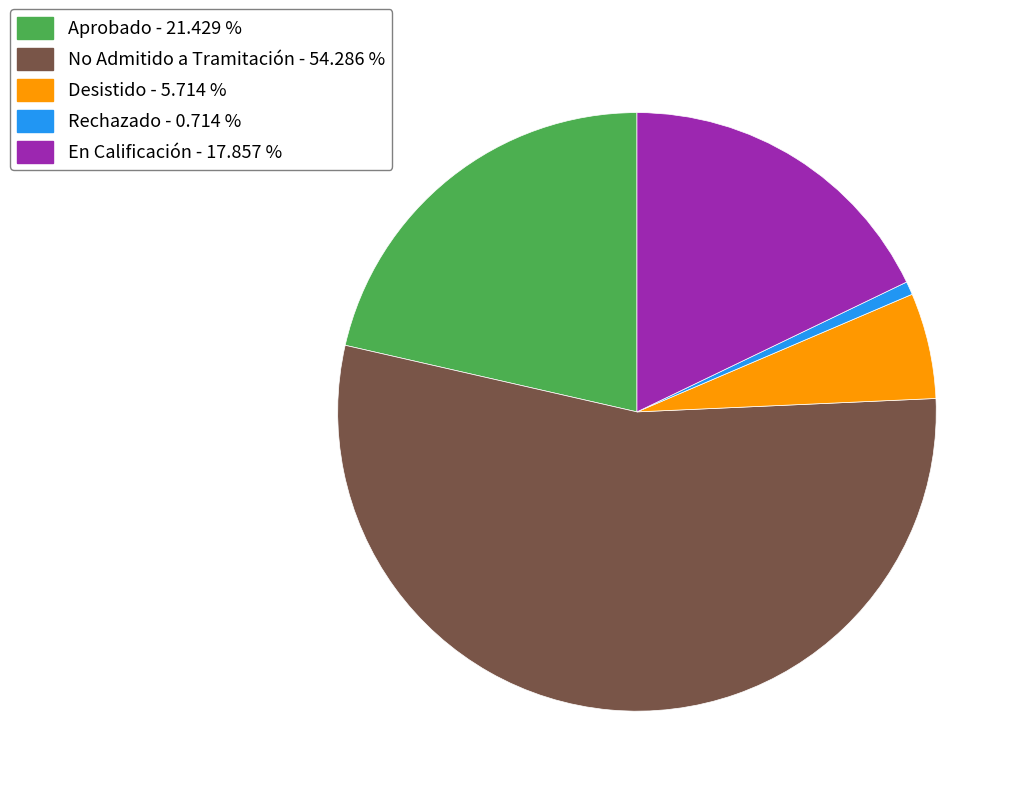

Which slice is the largest?

No Admitido a Tramitación